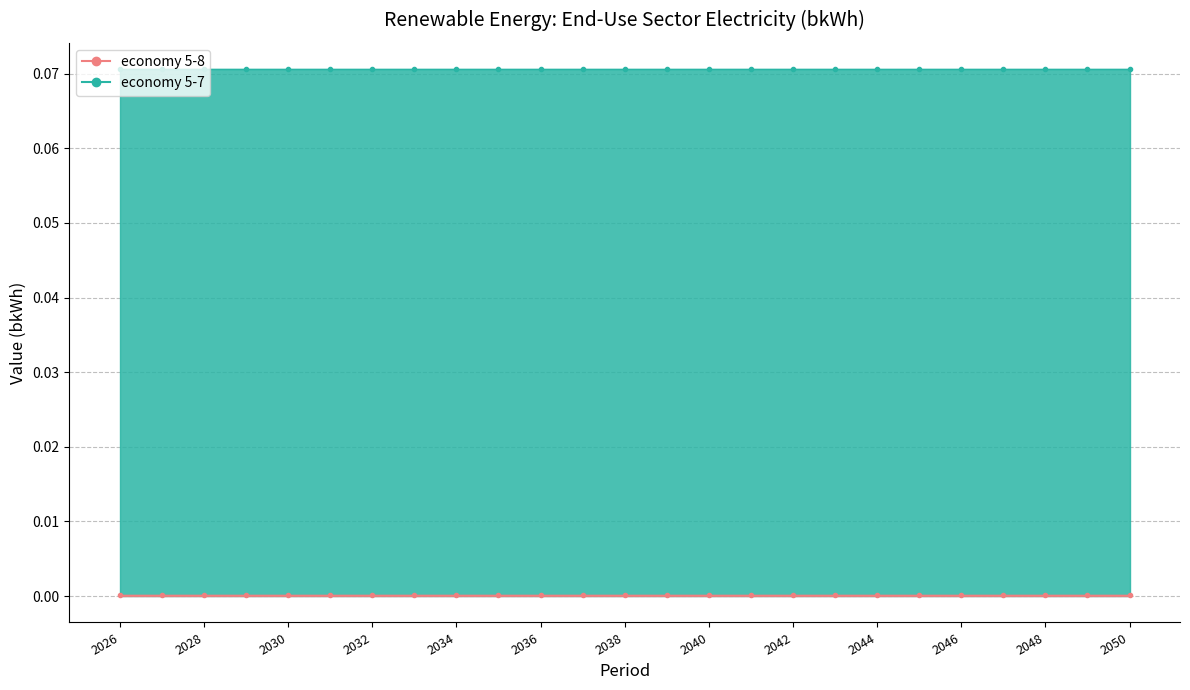

True or false: economy 5-7 and economy 5-8 cross at least once.

False